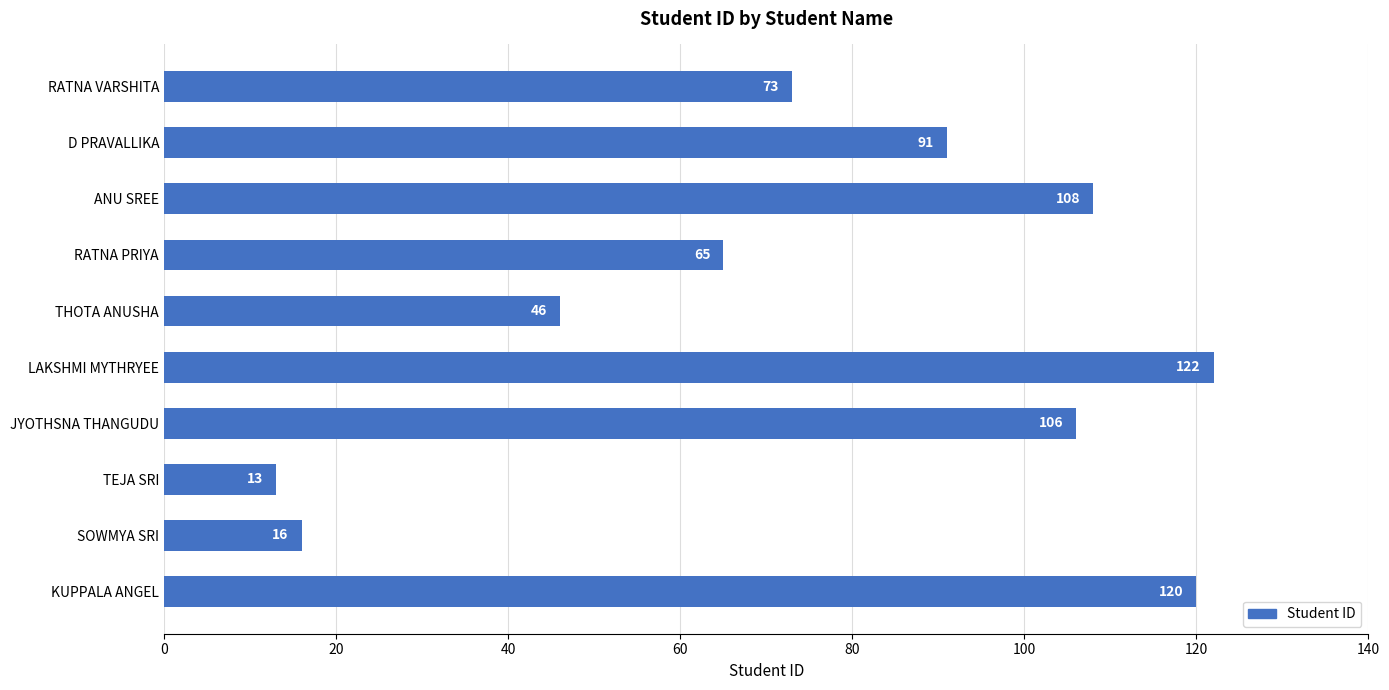

What is the change in value from D PRAVALLIKA to ANU SREE?

+17